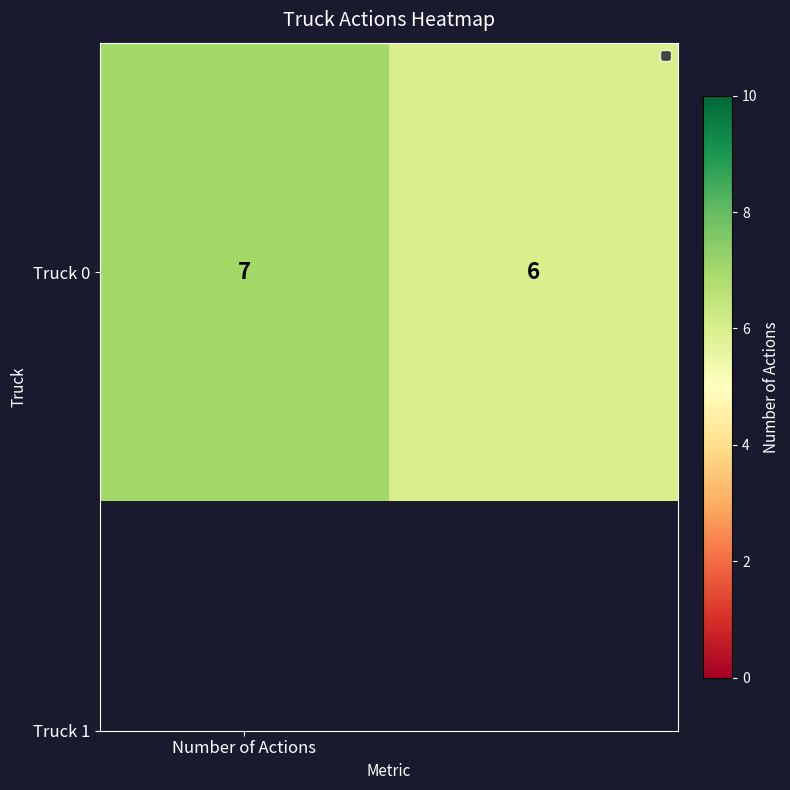

Reading left to right, transcribe all the data shown in this chart.

7	6